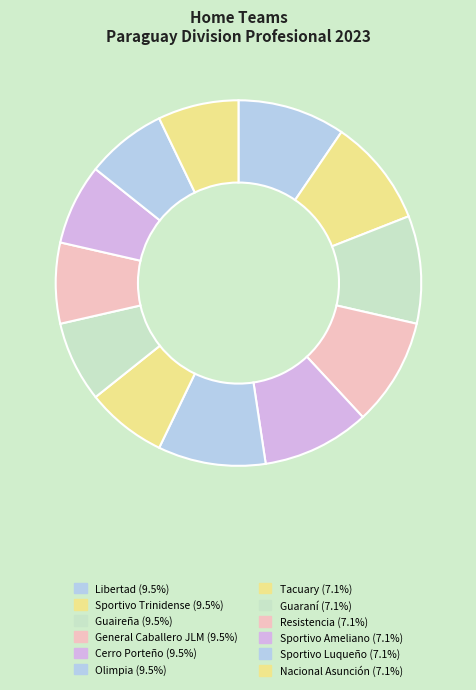

Is it true that General Caballero JLM is 10% of the pie?

True